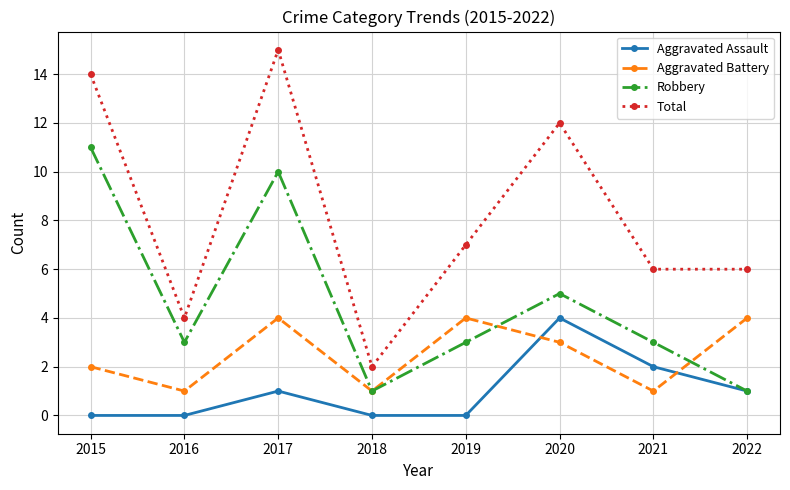

Which series has the largest range (max minus min)?

Total